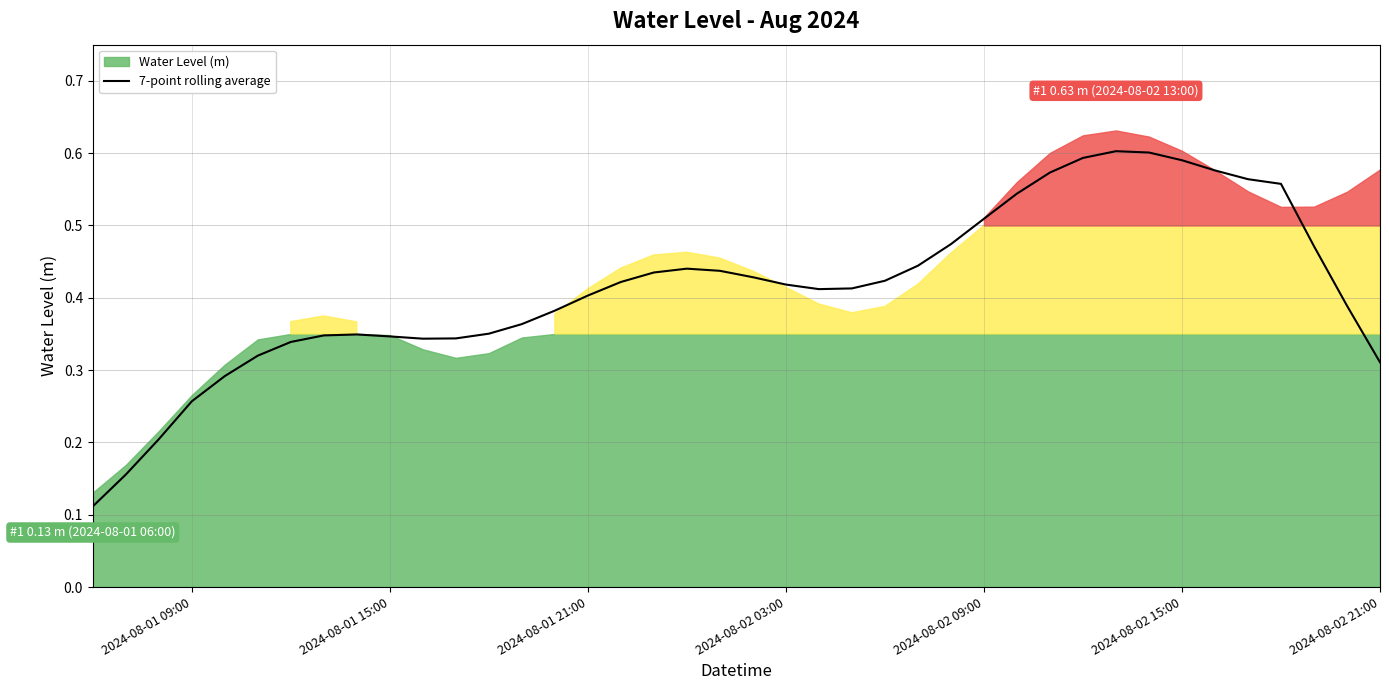

Is it true that 7-point rolling average equals 0.6 at 2024-08-01 21:00?

False